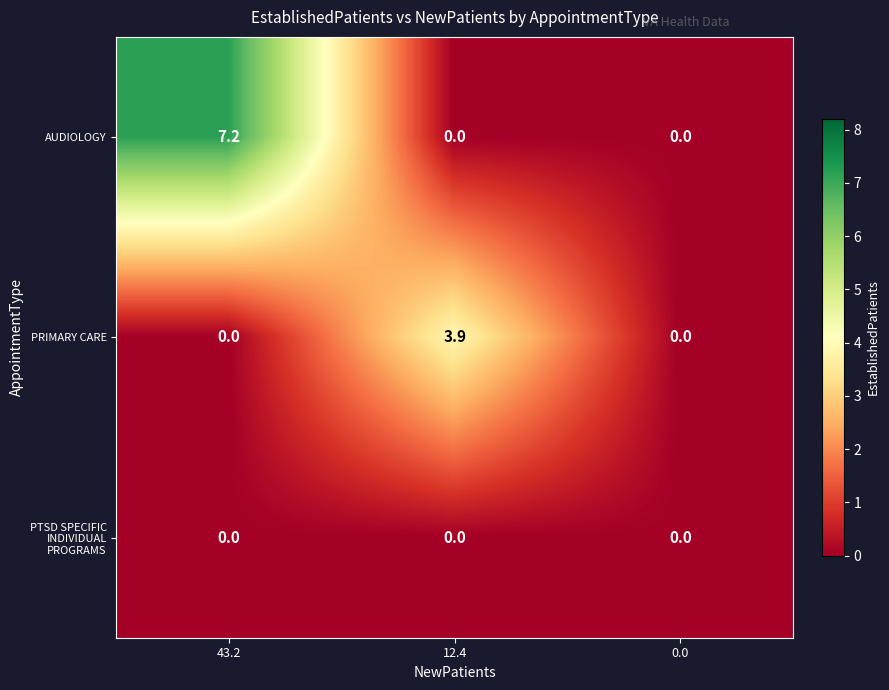

Reading right to left, what are all the values shown in this chart?

AUDIOLOGY: 0.0=0.0	12.4=0.0	43.2=7.2
PRIMARY CARE: 0.0=0.0	12.4=3.9	43.2=0.0
PTSD SPECIFIC INDIVIDUAL PROGRAMS: 0.0=0.0	12.4=0.0	43.2=0.0